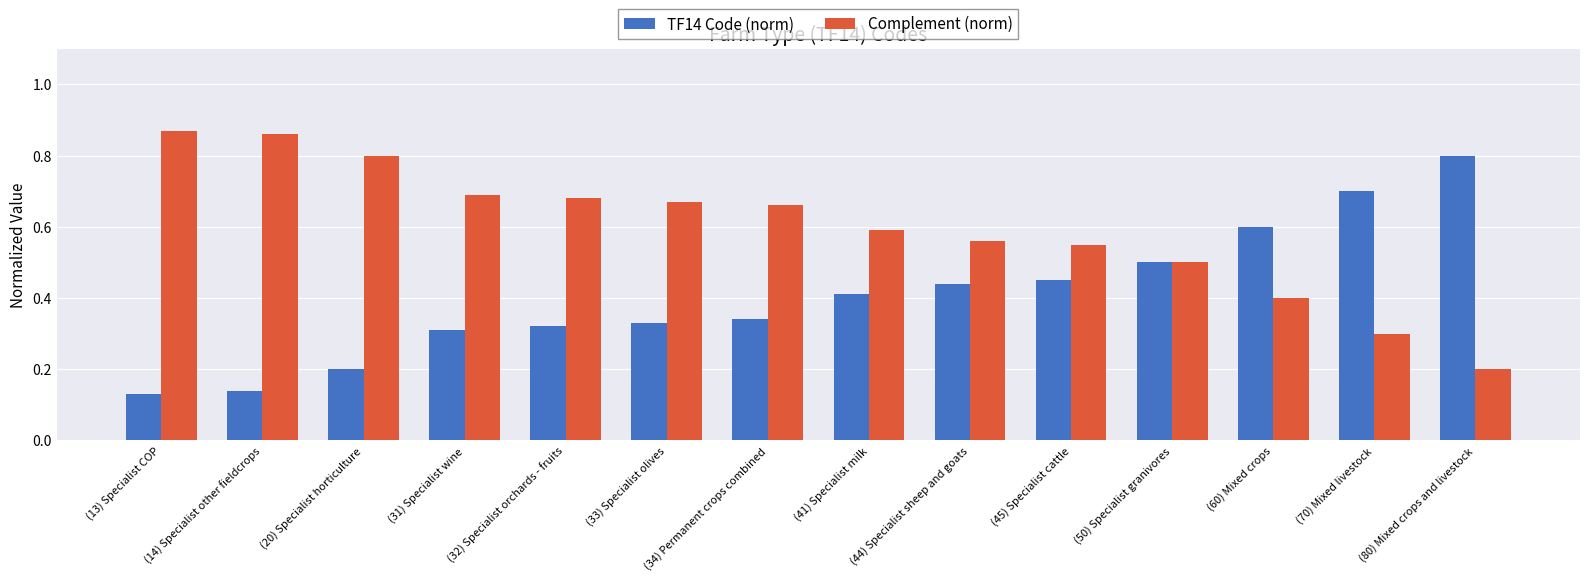

How many TF14 Code (norm) values are between 0 and 1?

14